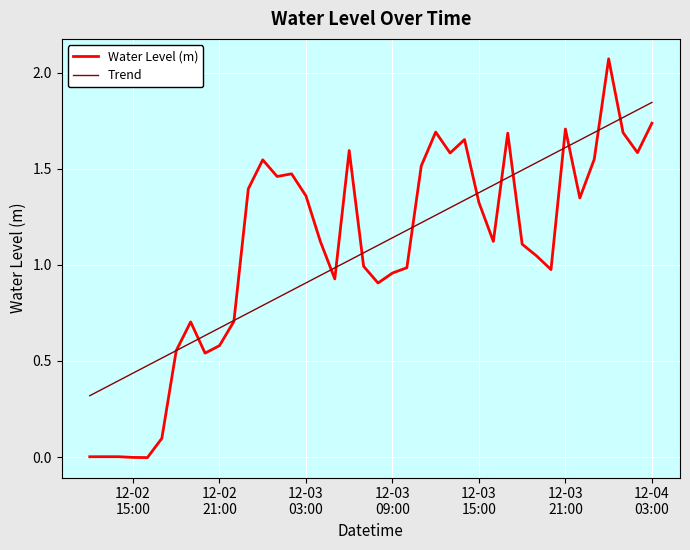

What is the minimum value for Trend?

0.3